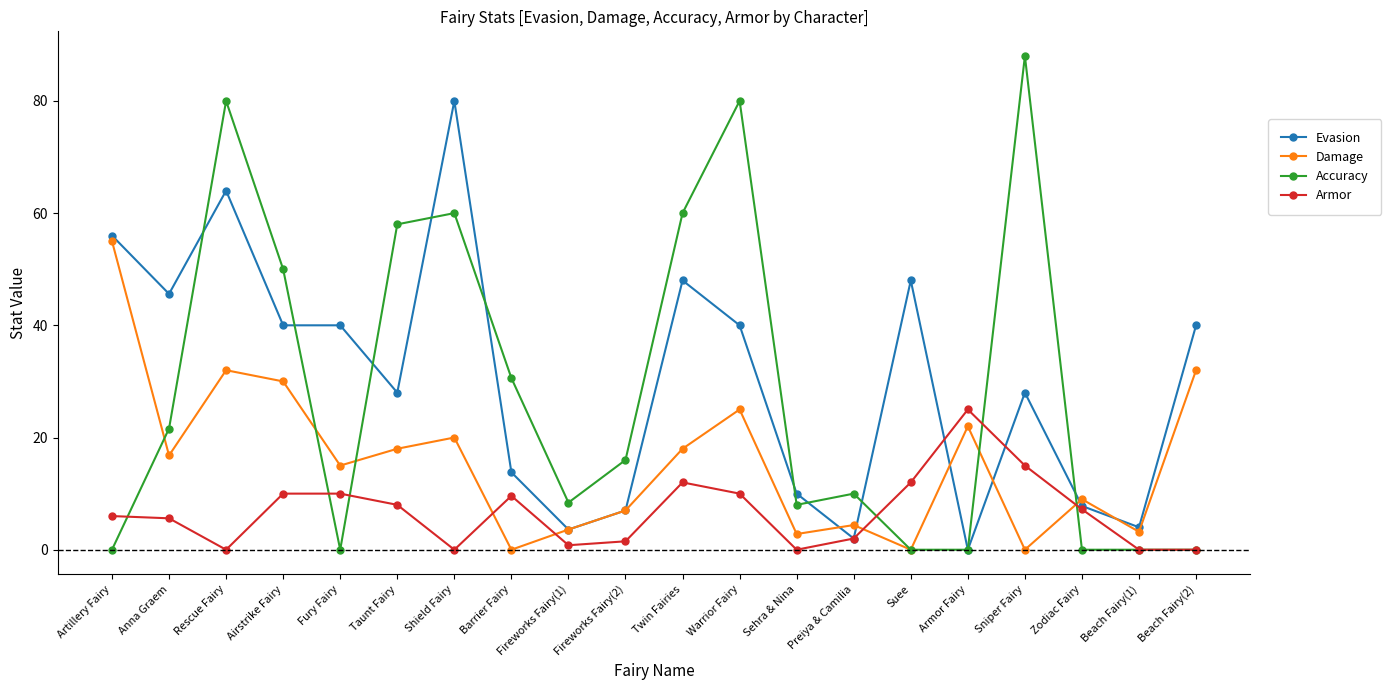

What are all the series names shown in the legend?

Evasion, Damage, Accuracy, Armor